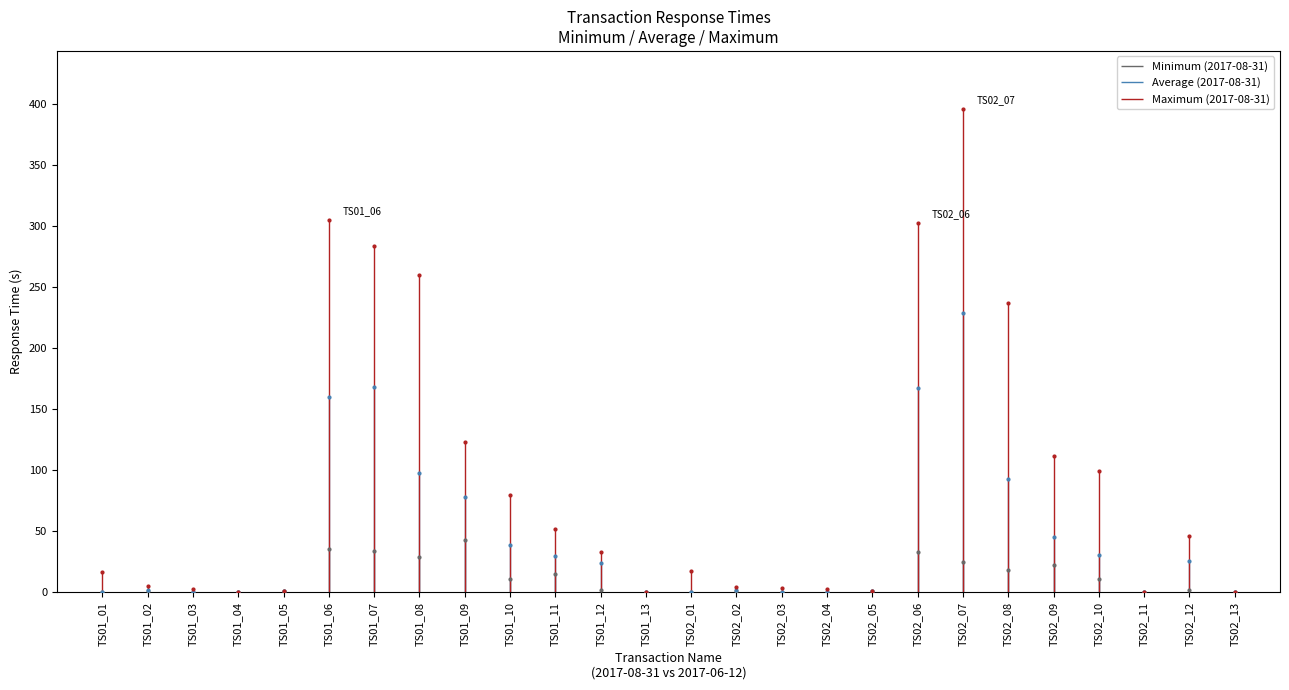

Which series has the widest spread of Y values?

Maximum (2017-08-31)